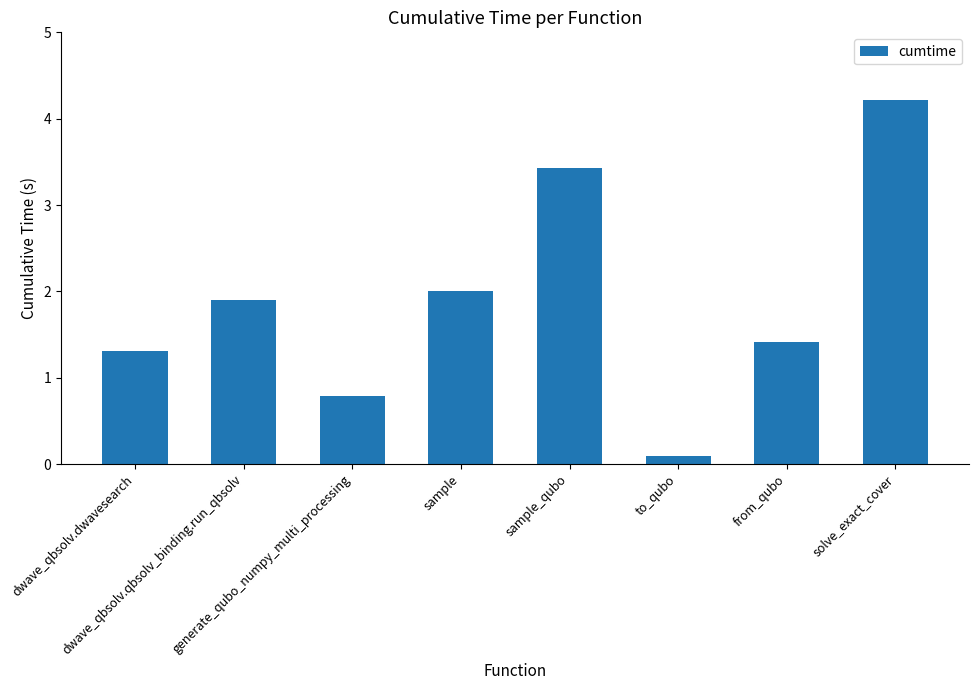

List the labels in order of value, largest first.

solve_exact_cover, sample_qubo, sample, dwave_qbsolv.qbsolv_binding.run_qbsolv, from_qubo, dwave_qbsolv.dwavesearch, generate_qubo_numpy_multi_processing, to_qubo